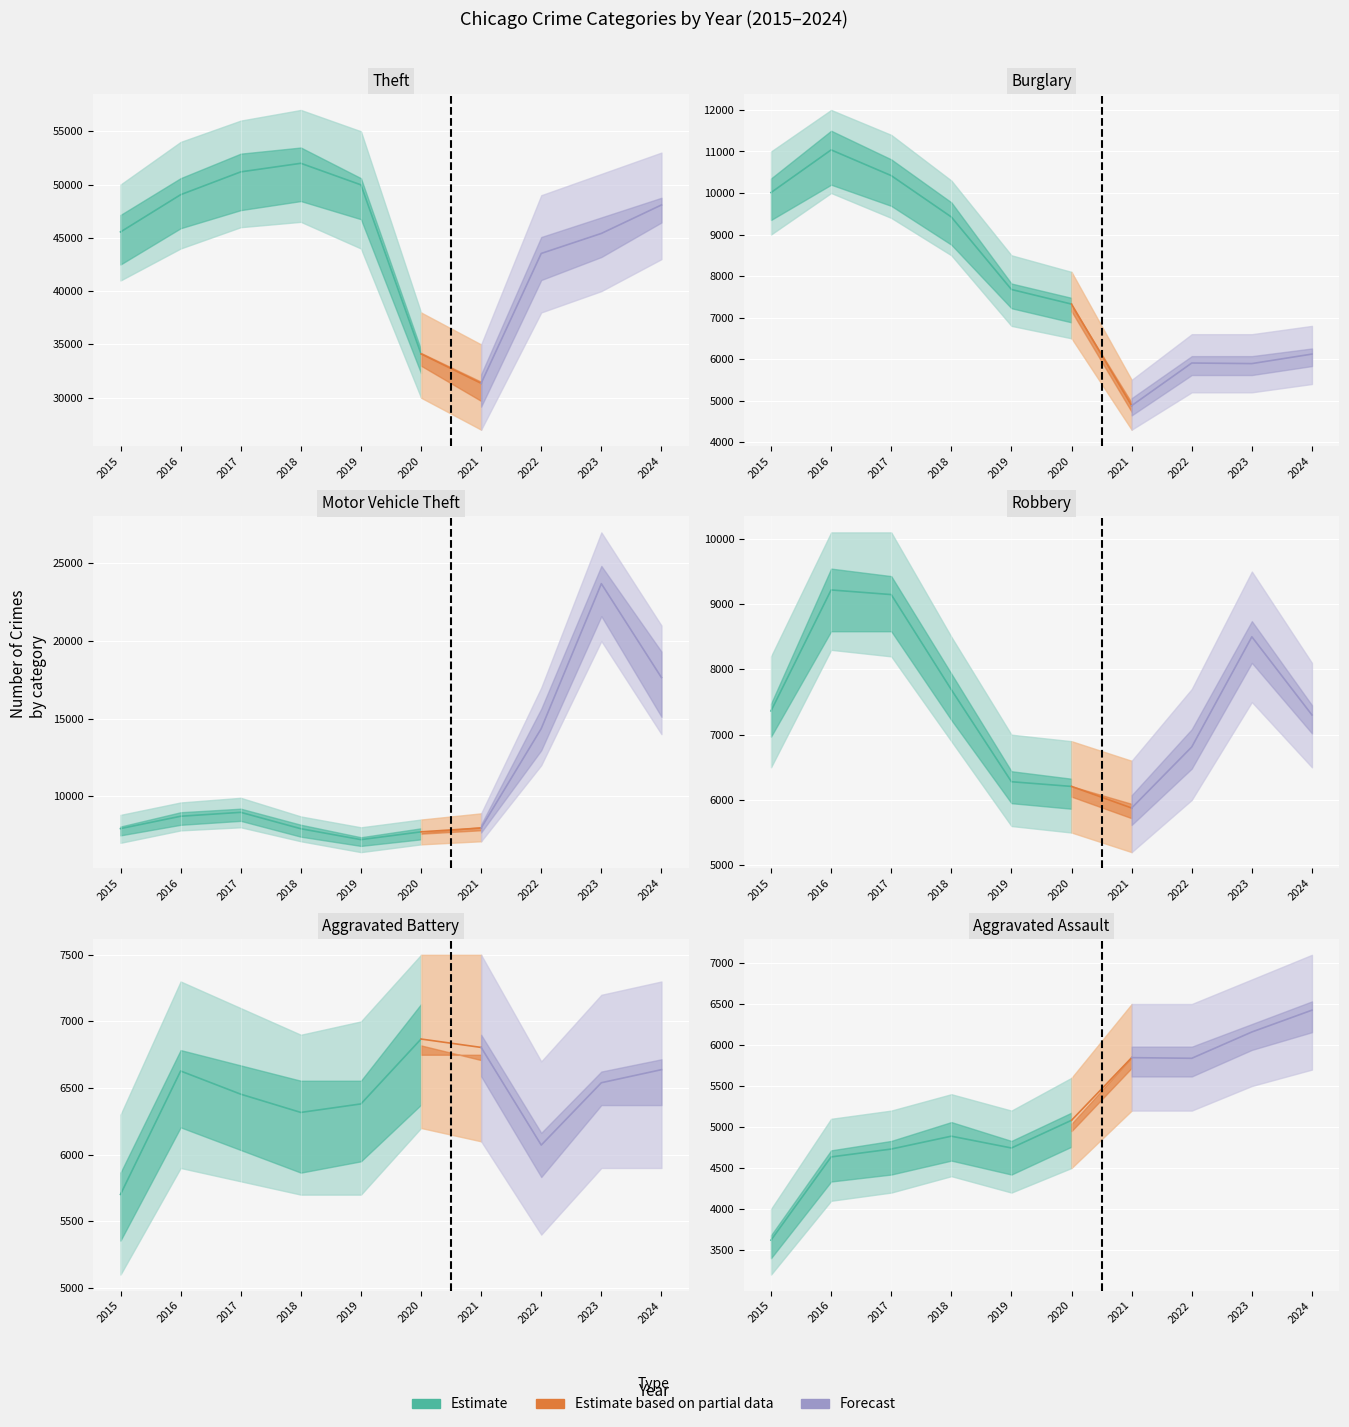

How many data points in Robbery are above 7364?

4